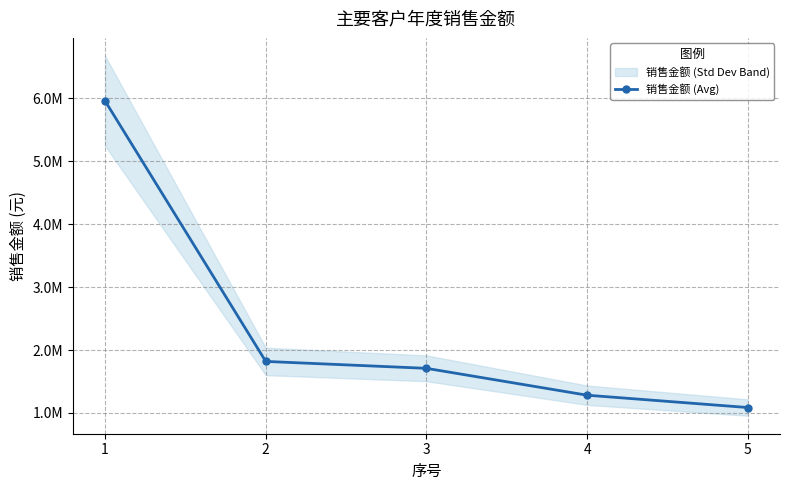

How many values are below 1709401?

2